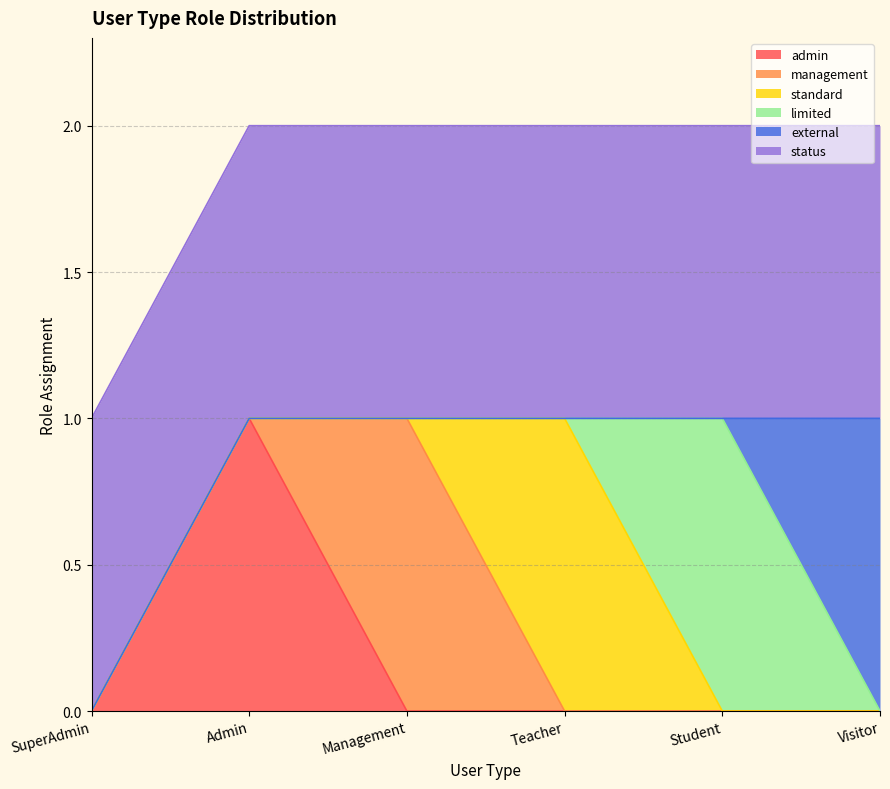

True or false: status has a value of 1 at SuperAdmin.

True